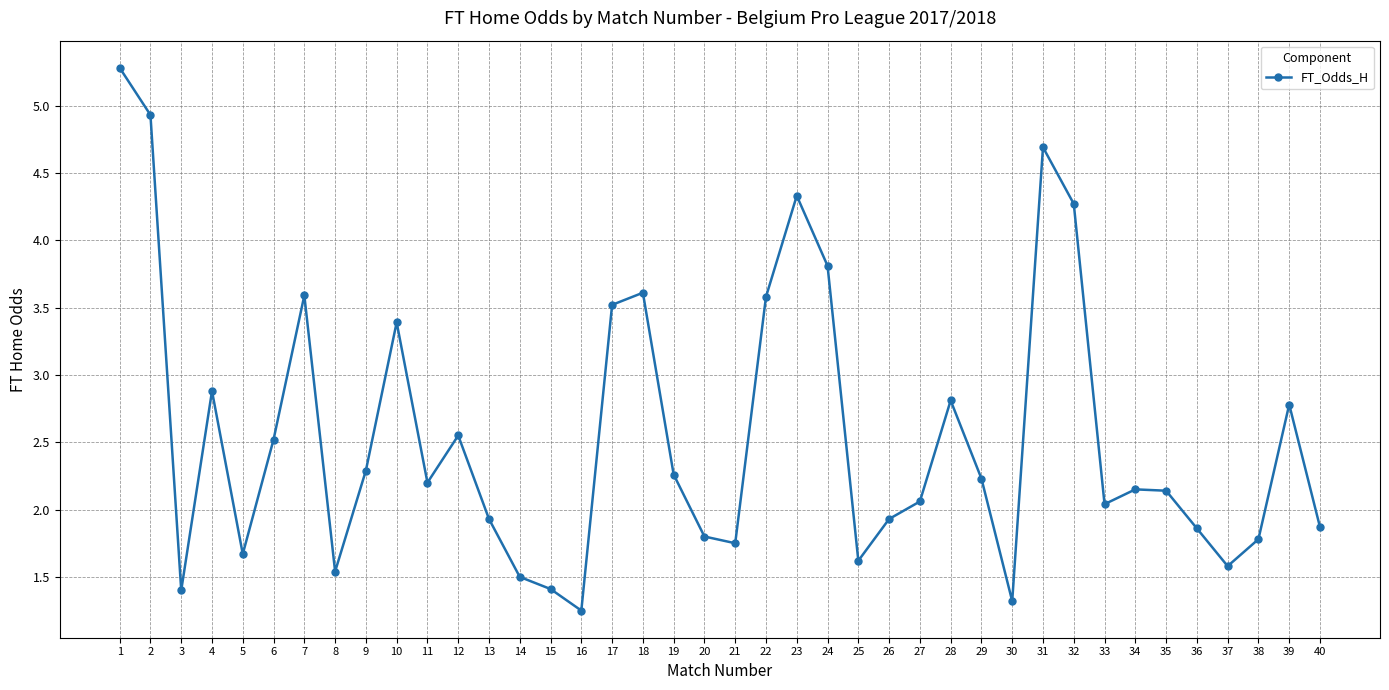

What is the change in value from 25 to 27?

+0.4